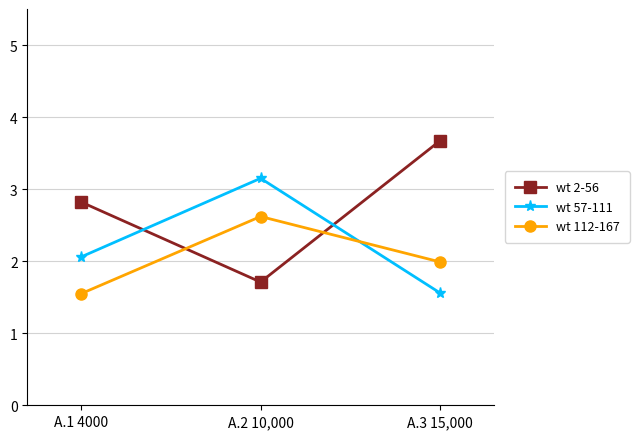

What is the label of the 2nd point from the left?

A.2 10,000